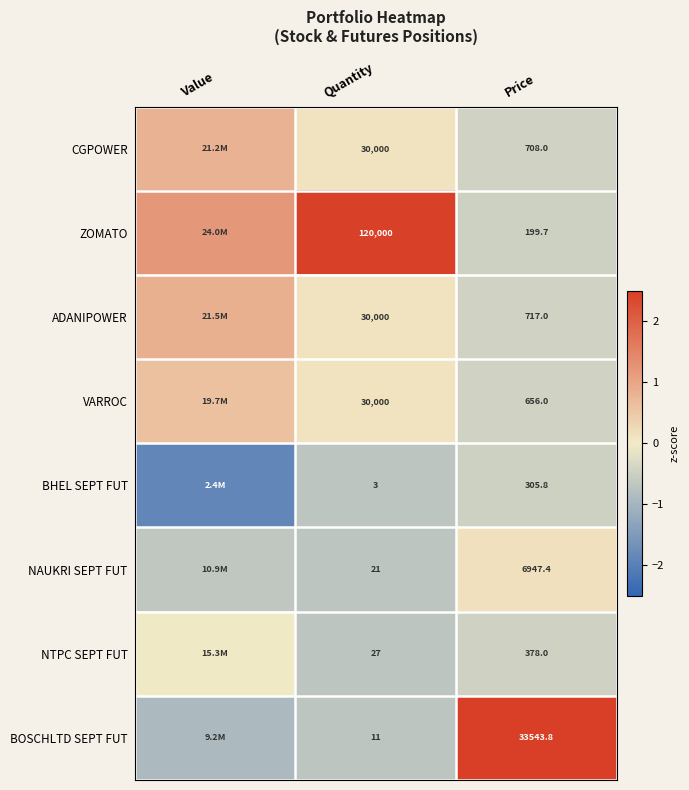

Rank the series at Price from lowest to highest value.

ZOMATO, BHEL SEPT FUT, NTPC SEPT FUT, VARROC, CGPOWER, ADANIPOWER, NAUKRI SEPT FUT, BOSCHLTD SEPT FUT